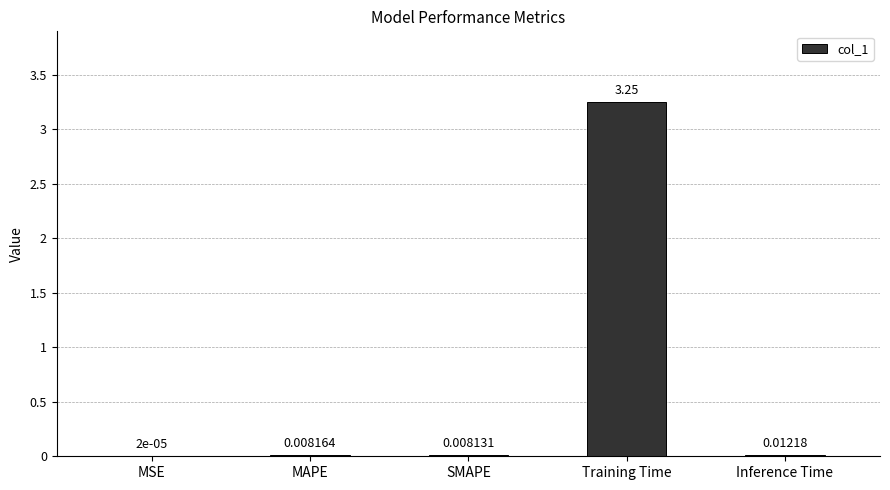

Which has a higher value, SMAPE or Training Time?

Training Time